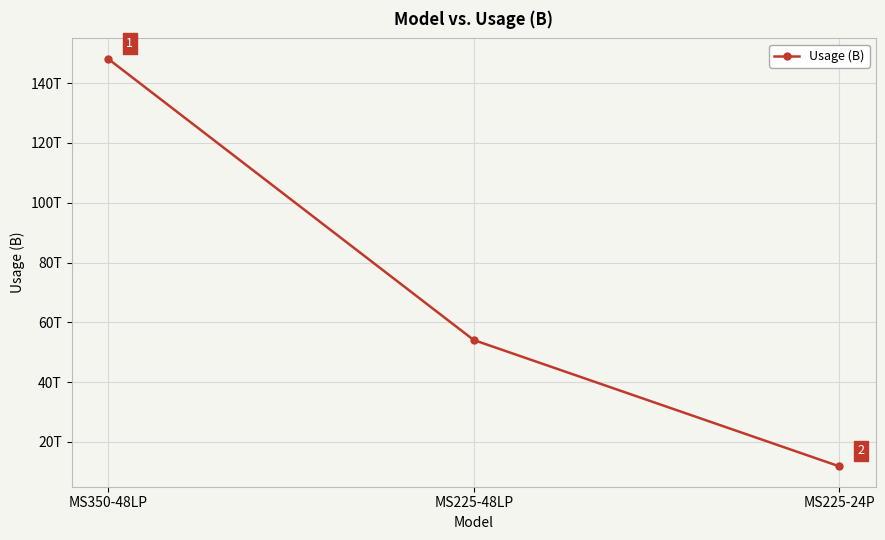

Reading left to right, transcribe all the data shown in this chart.

148119637041152	54081119311872	11840381959168